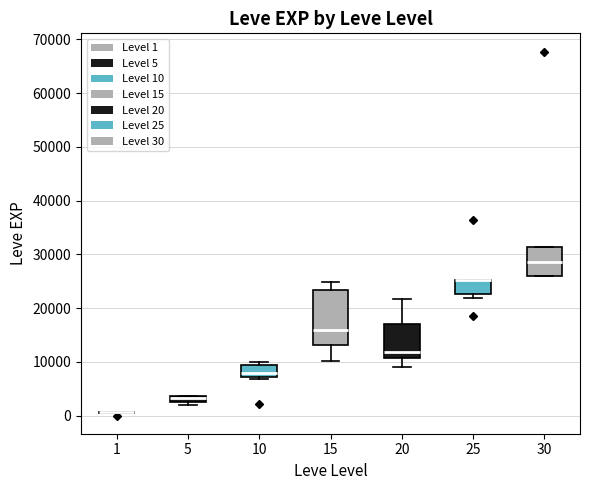

Comparing the boxes themselves (not the whiskers), which one is the tallest?

15